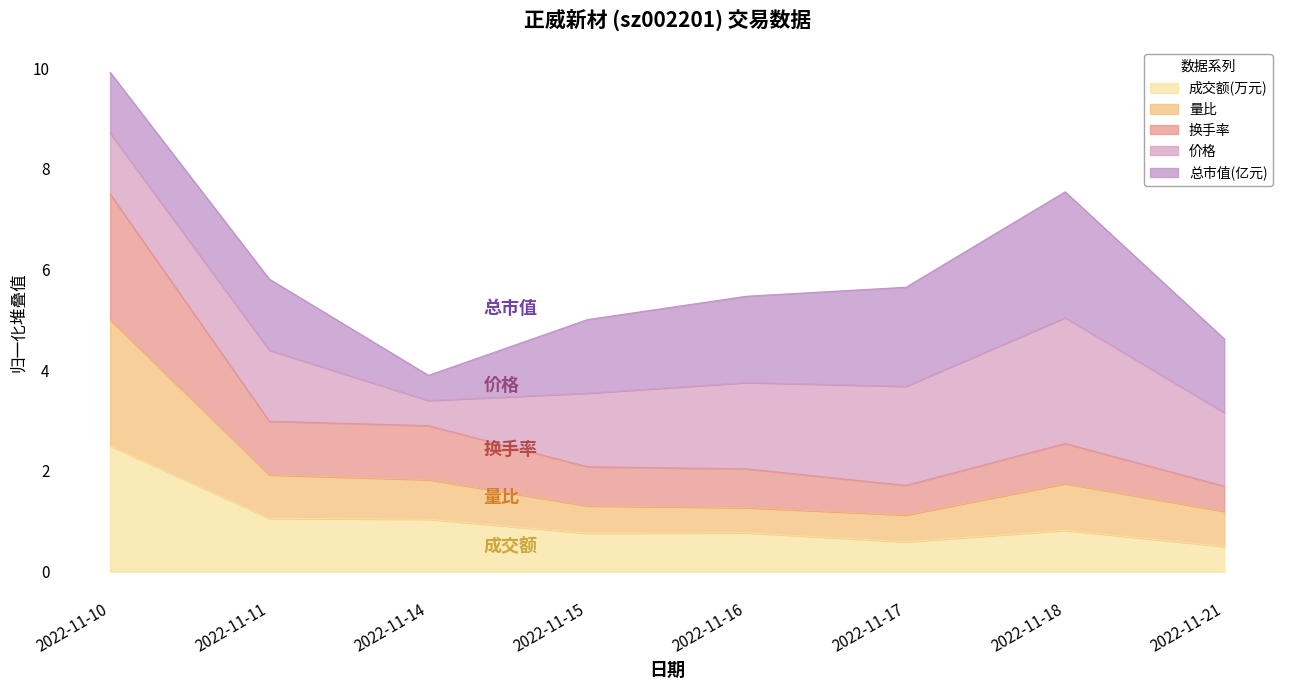

At which category does 成交额(万元) reach its first local peak?

2022-11-16